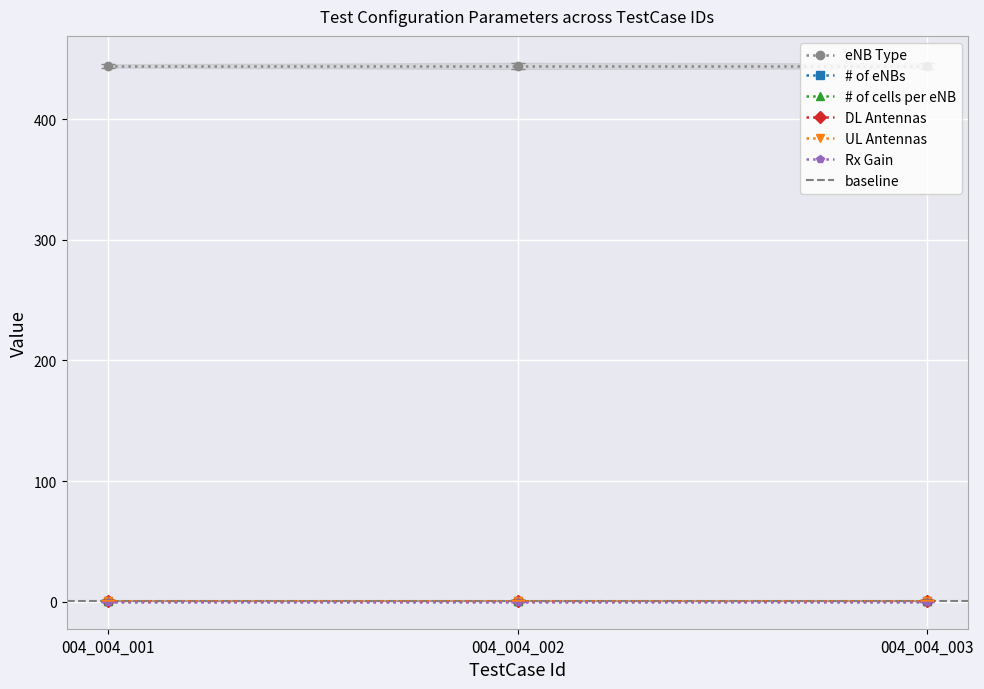

Reading left to right, what are all the values shown in this chart?

eNB Type: 444	444	444
# of eNBs: 1	1	1
# of cells per eNB: 1	1	1
DL Antennas: 1	1	1
UL Antennas: 1	1	1
Rx Gain: 0	0	0